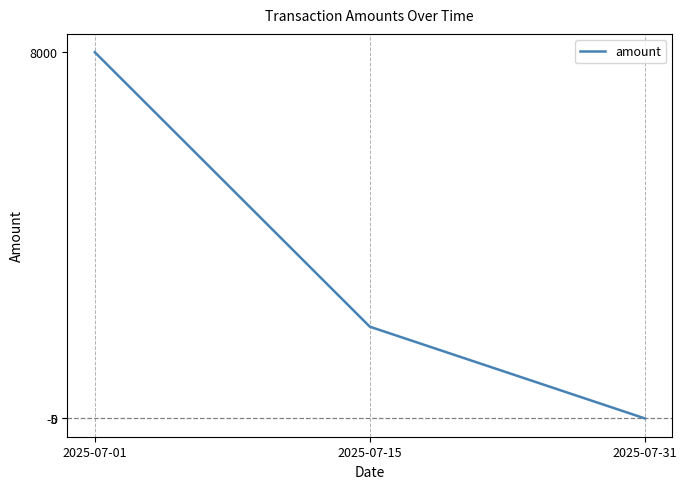

Is this an area chart (filled region under the line)?

No